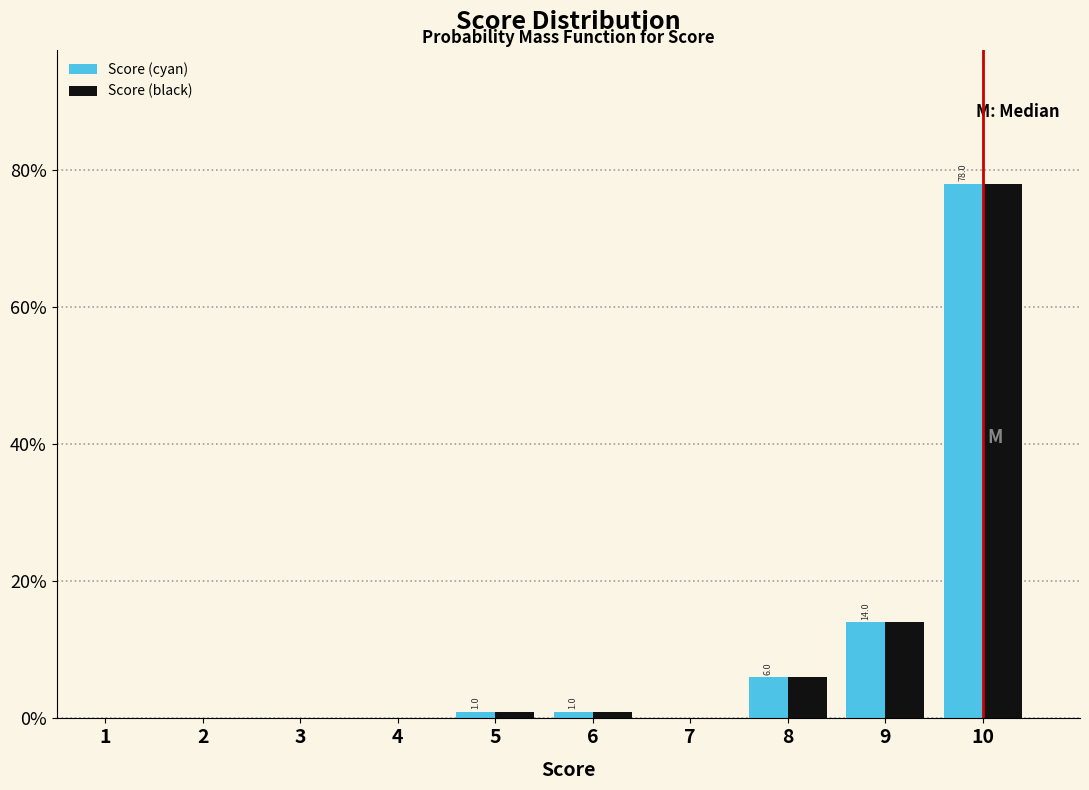

Reading left to right, list all the values displayed in this chart.

Score (cyan): 1=0.0	2=0.0	3=0.0	4=0.0	5=1.0	6=1.0	7=0.0	8=6.0	9=14.0	10=78.0
Score (black): 1=0.0	2=0.0	3=0.0	4=0.0	5=1.0	6=1.0	7=0.0	8=6.0	9=14.0	10=78.0